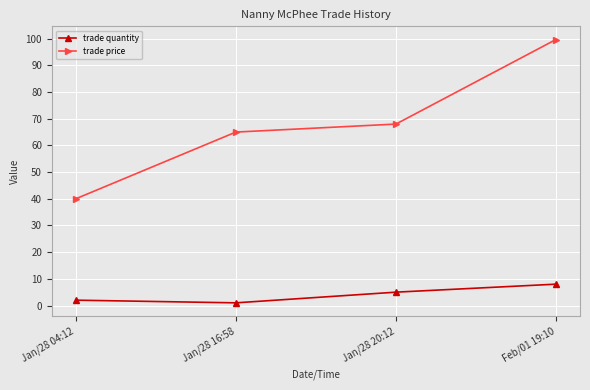

Which series has the largest total across all categories?

trade price